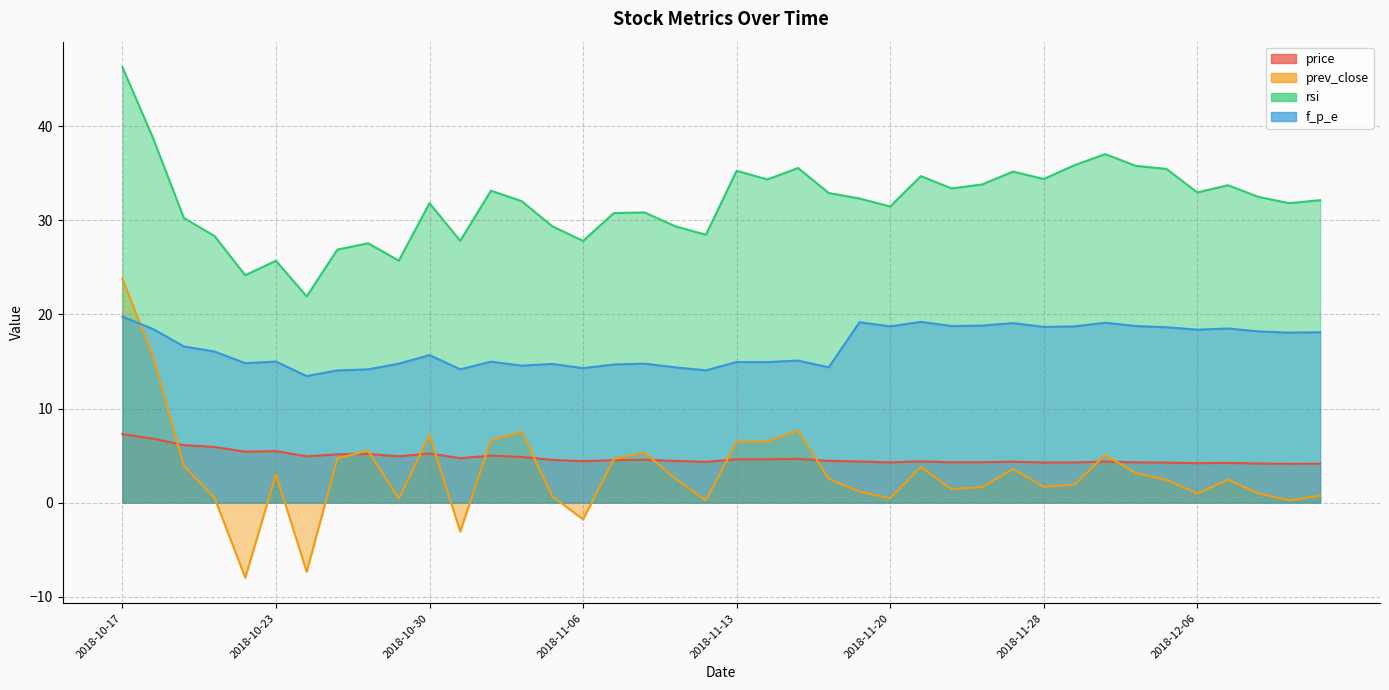

How many intersections are there between price and prev_close?

13